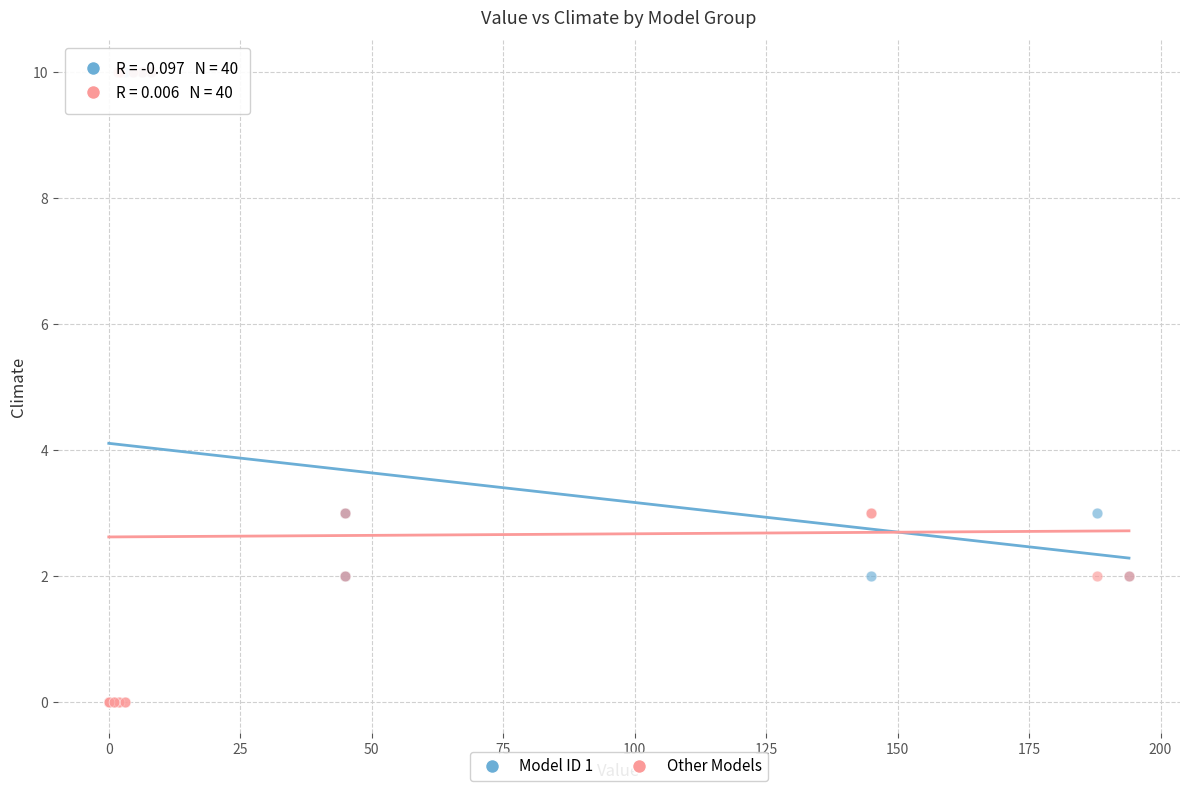

What are all the series names shown in the legend?

Model ID 1, Other Models